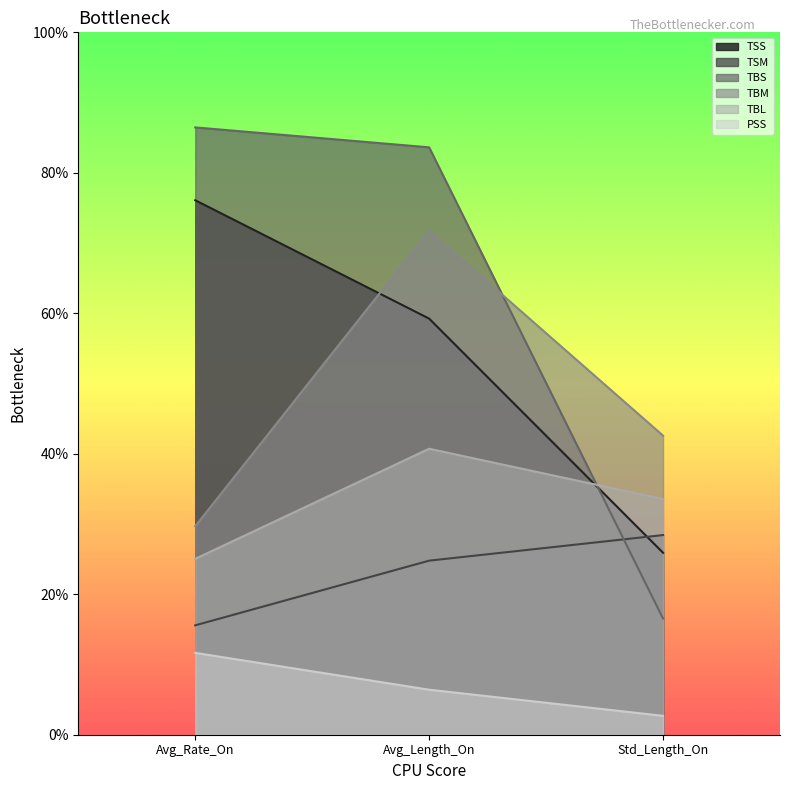

How many data points in TBL are less than 33?

1